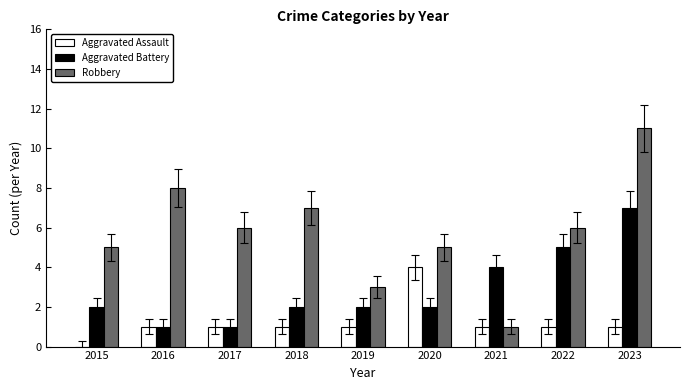

The value of Aggravated Battery at 2016 is 2. True or false?

False